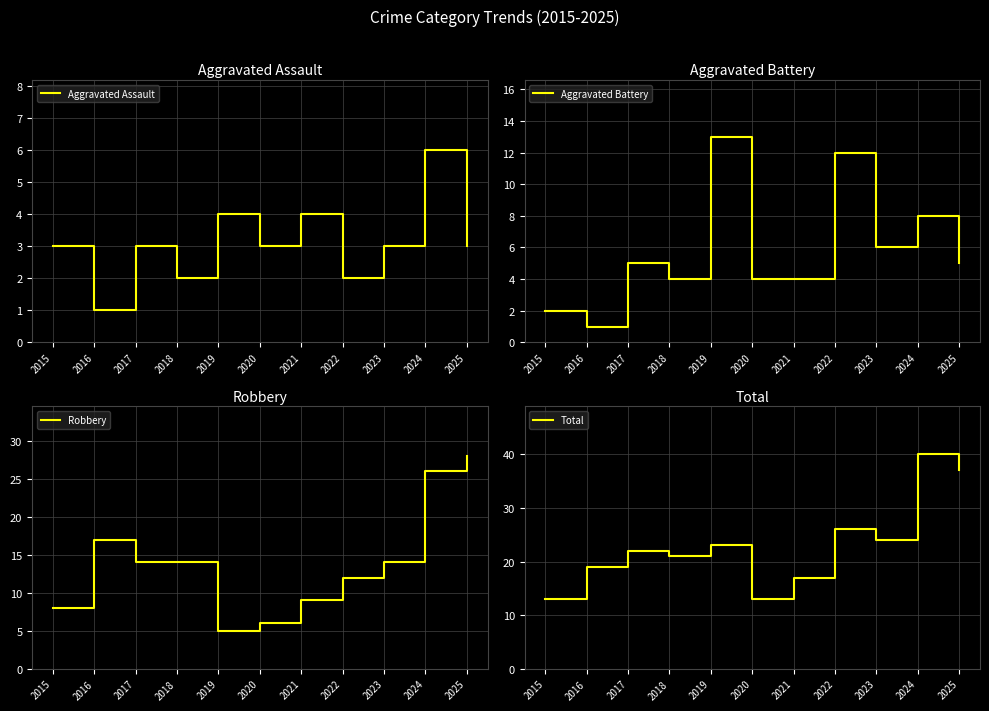

How many values in the Aggravated Battery series are below 5?

5